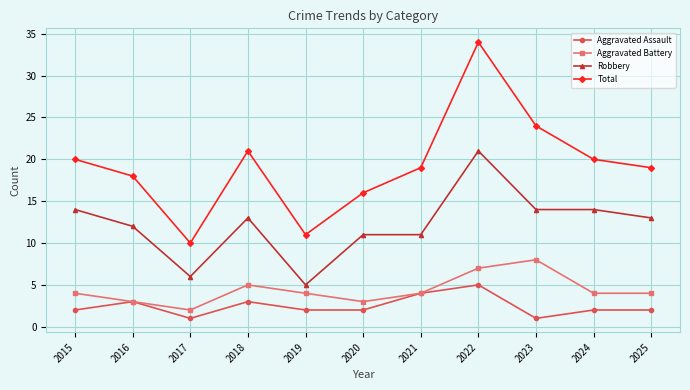

True or false: Aggravated Battery has more than 0 points higher than both neighbors.

True